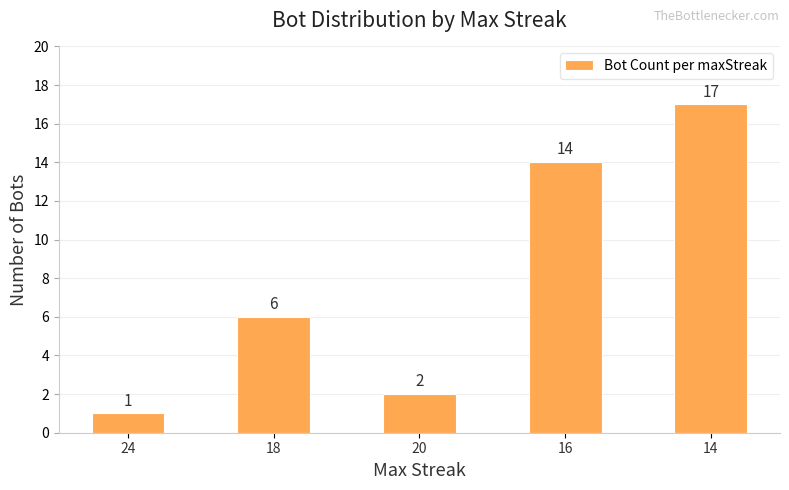

What is the smallest value displayed?

1